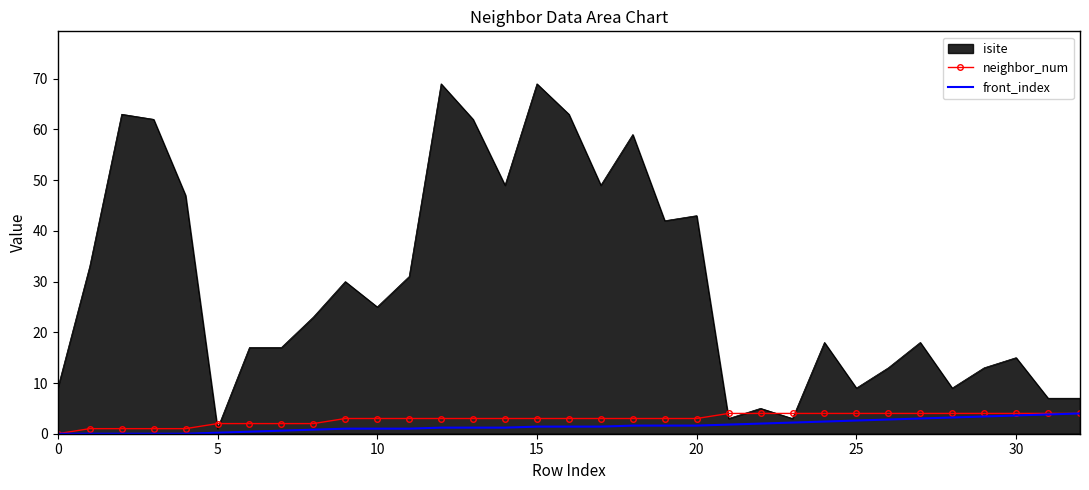

Which series has the largest total across all categories?

isite